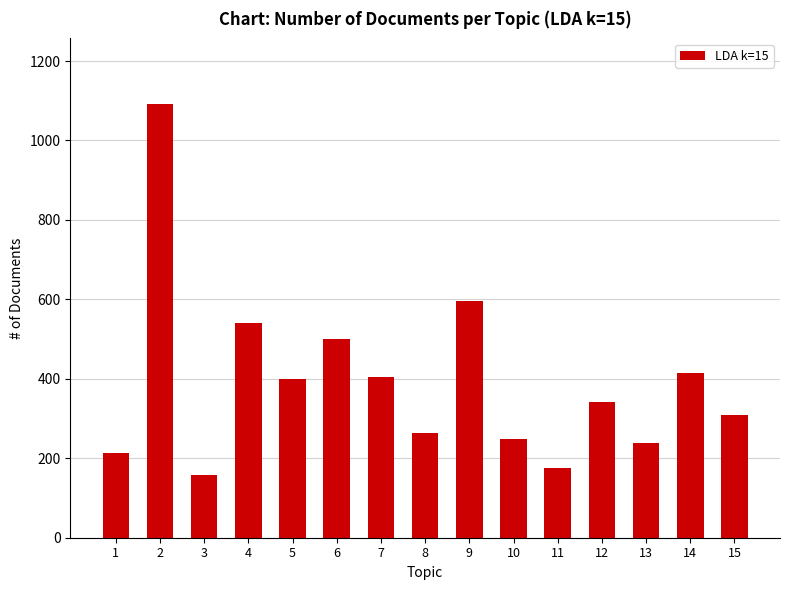

What is the change in value from 9 to 13?

-357